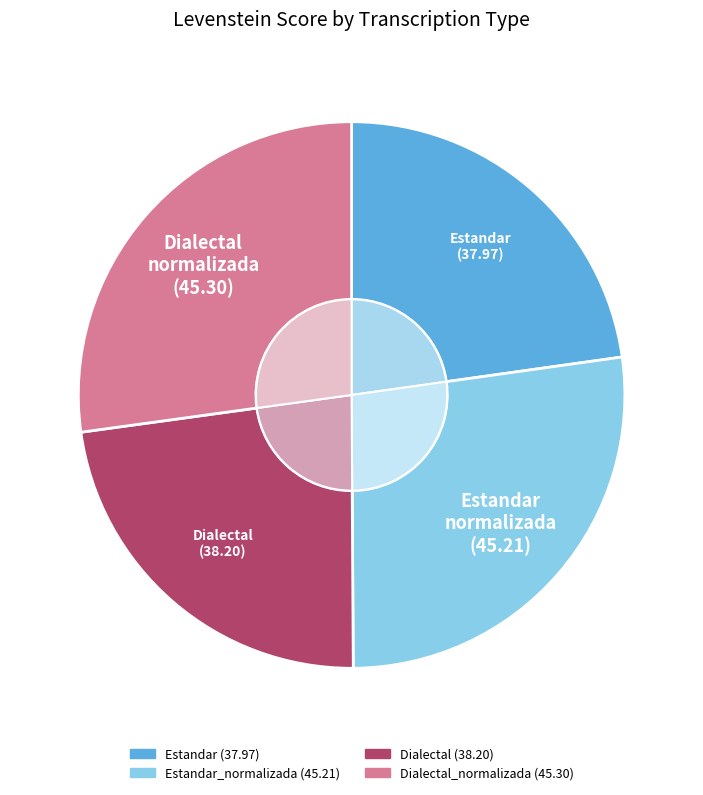

How many segments does this pie chart have?

4